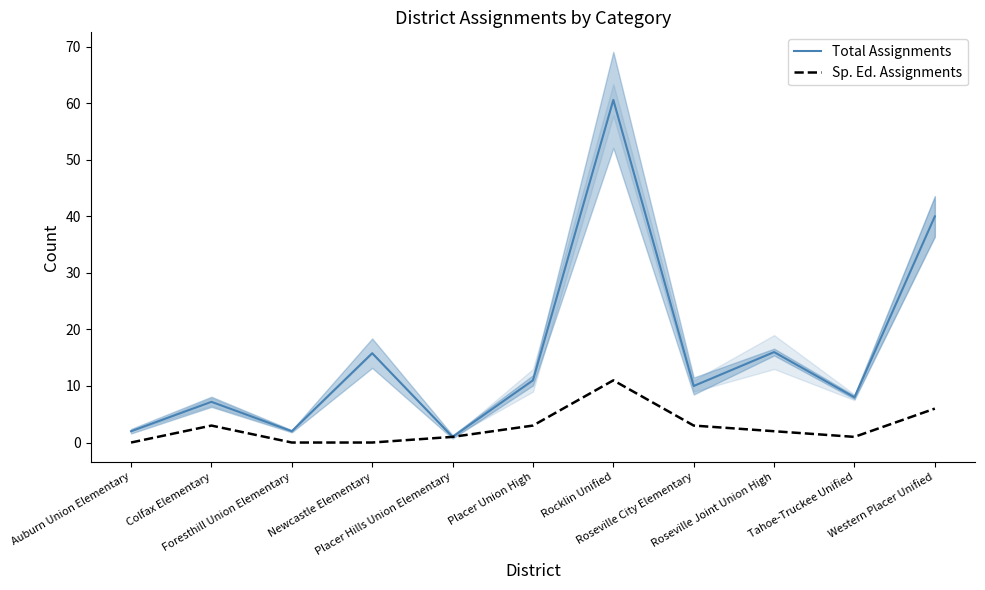

Reading left to right, transcribe all the data shown in this chart.

Total Assignments: Auburn Union Elementary=2.0	Colfax Elementary=7.2	Foresthill Union Elementary=2.0	Newcastle Elementary=15.8	Placer Hills Union Elementary=1.0	Placer Union High=11.0	Rocklin Unified=60.6	Roseville City Elementary=10.0	Roseville Joint Union High=16.0	Tahoe-Truckee Unified=8.0	Western Placer Unified=40.0
Sp. Ed. Assignments: Auburn Union Elementary=0.0	Colfax Elementary=3.0	Foresthill Union Elementary=0.0	Newcastle Elementary=0.0	Placer Hills Union Elementary=1.0	Placer Union High=3.0	Rocklin Unified=11.0	Roseville City Elementary=3.0	Roseville Joint Union High=2.0	Tahoe-Truckee Unified=1.0	Western Placer Unified=6.0